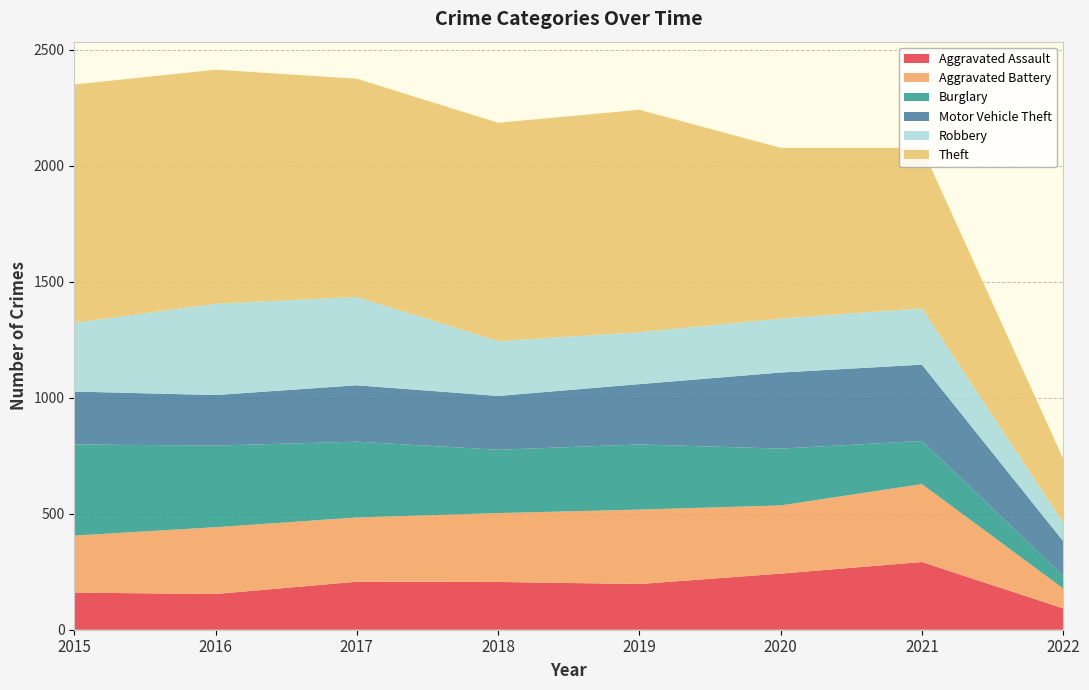

Reading left to right, extract all data points from this chart.

Aggravated Assault: 2015=160	2016=154	2017=207	2018=206	2019=197	2020=242	2021=292	2022=92
Aggravated Battery: 2015=246	2016=288	2017=277	2018=297	2019=321	2020=294	2021=336	2022=86
Burglary: 2015=393	2016=352	2017=327	2018=273	2019=281	2020=245	2021=186	2022=55
Motor Vehicle Theft: 2015=228	2016=218	2017=243	2018=232	2019=260	2020=328	2021=329	2022=149
Robbery: 2015=297	2016=394	2017=381	2018=237	2019=224	2020=233	2021=243	2022=80
Theft: 2015=1027	2016=1009	2017=941	2018=941	2019=959	2020=736	2021=692	2022=276